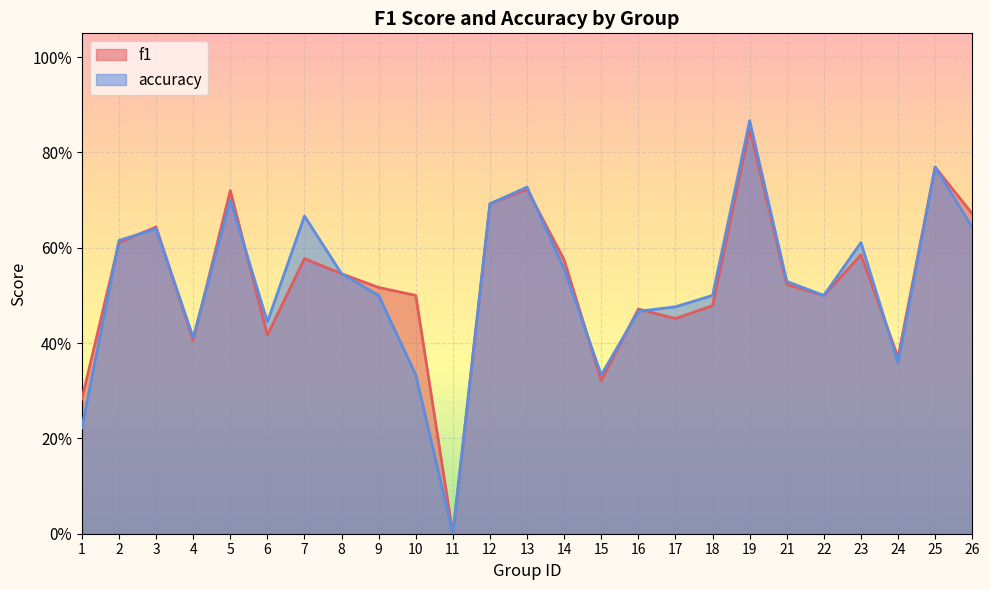

True or false: accuracy has a value of 0.5 at 8.

True